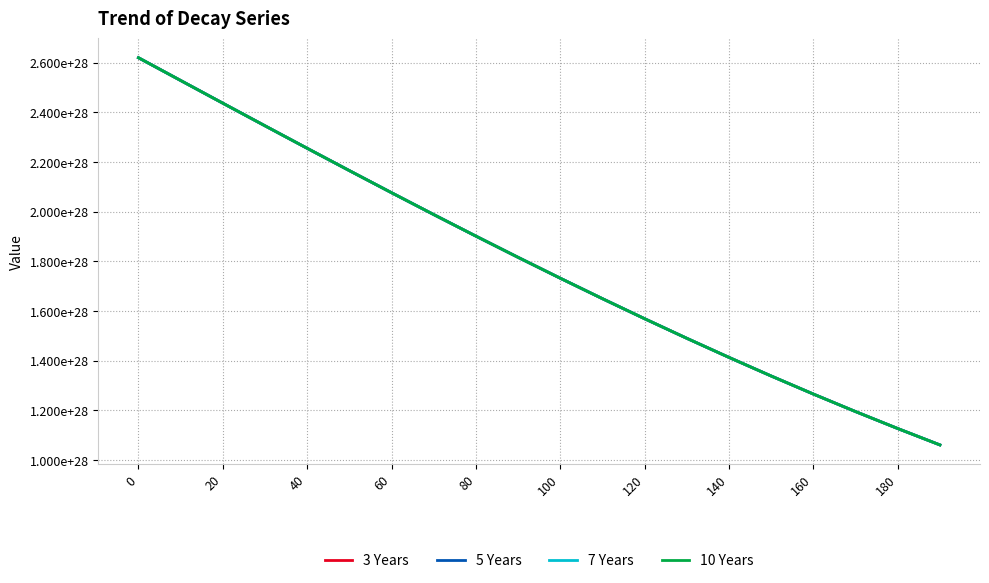

Reading right to left, what are all the values shown in this chart?

3 Years: 10611282431827631030858153984	11270718931343989299791003648	11953358864151380466333646848	12658662837502680555637964800	13385985049713339850198876160	14134573638024229570834595840	14903571864725969920694681600	15692020155383019116647415808	16498858993441999164094283776	17322932665624768911366946816	18162993842436270746457079808	19017708968014890851102621696	19885664423574848774535643136	20765373419000589112397791232	21655283557878589375155011584	22553785012608238046117101568	23459219238249761953607057408	24369888146761050009171394560	25284063657104448847341420544	26199997531781940612297654272
5 Years: 10611296105736380314543980544	11270732354501520840881864704	11953371975270680837106958336	12658675575026289453287079936	13385997352285040585148989440	14134585444973979874080325632	14903583116562830598718095360	15692030794290589592847384576	16498868963770580873611575296	17322941914374470919119699968	18163002319725238972852469760	19017716627526820299657969664	19885671222980188844293357568	20765379320346188528576626688	21655288527940549261712687104	22553789023203638865387585536	23459222266502960824501403648	24369890175321128922779746304	25284064674310928661424898048	26199997531776451850251796480
7 Years: 10611309779610090361675841536	11270745777623599729046716416	11953385086354359230163582976	12658688312514399518521819136	13386009654821640510893981696	14134597251889311065330155520	14903594368366239734978052096	15692041433165959771516305408	16498878934068499402853449728	17322951163095319542736355328	18163010796987420896971980800	19017724287014259226216235008	19885678022363578263914151936	20765385221672559685408915456	21655293497986209987900211200	22553793033785810360752668672	23459225294746118955210899456	24369892203874470029133086720	25284065691514021979694825472	26199997531770958690159427584
10 Years: 10611323453448758973230481408	11270759200710219367215792128	11953398197402439834759331840	12658701049967019547435204608	13386021957323139627433852928	14134609058770229741653852160	14903605620136210523614085120	15692052072009149443863478272	16498888904335750353773395968	17322960411787310384170401792	18163019274222798926629568512	19017731946477209829800673280	19885684821725008237305004032	20765391122979720175080701952	21655298468015558359578050560	22553797044354739338072817664	23459228322979249539875078144	24369894232421068930184904704	25284066708713720006058180608	26199997531765478724206592000